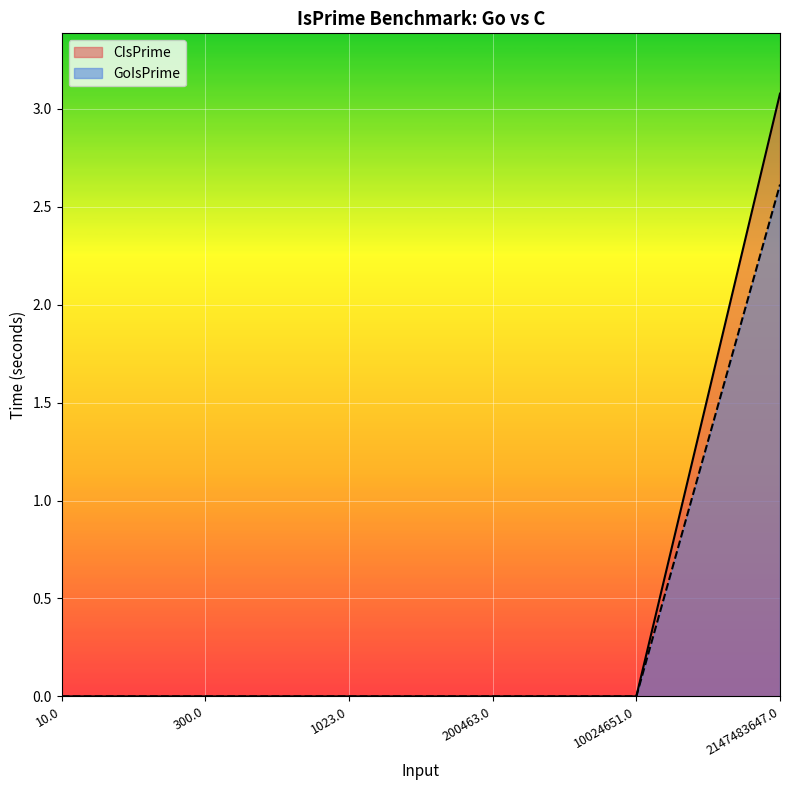

What is the maximum value for GoIsPrime?

2.6